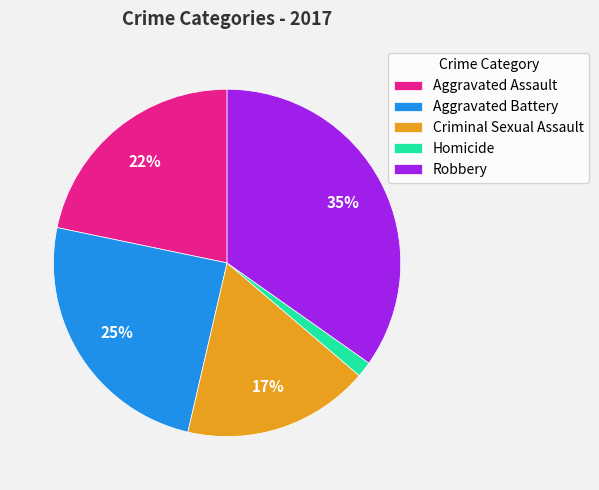

The Robbery slice represents 35% of the pie. True or false?

True